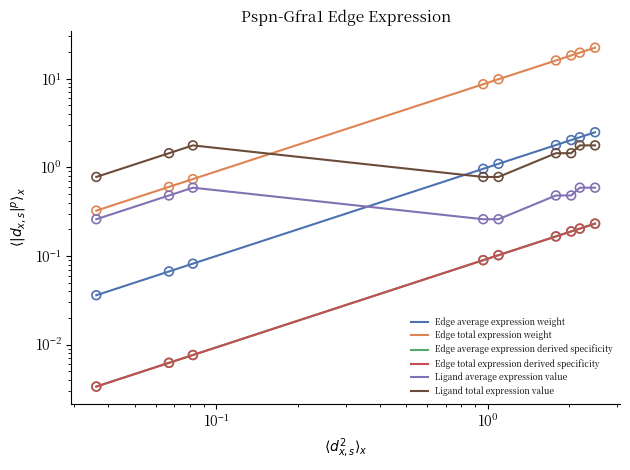

Which series has the widest spread of Y values?

Edge total expression weight